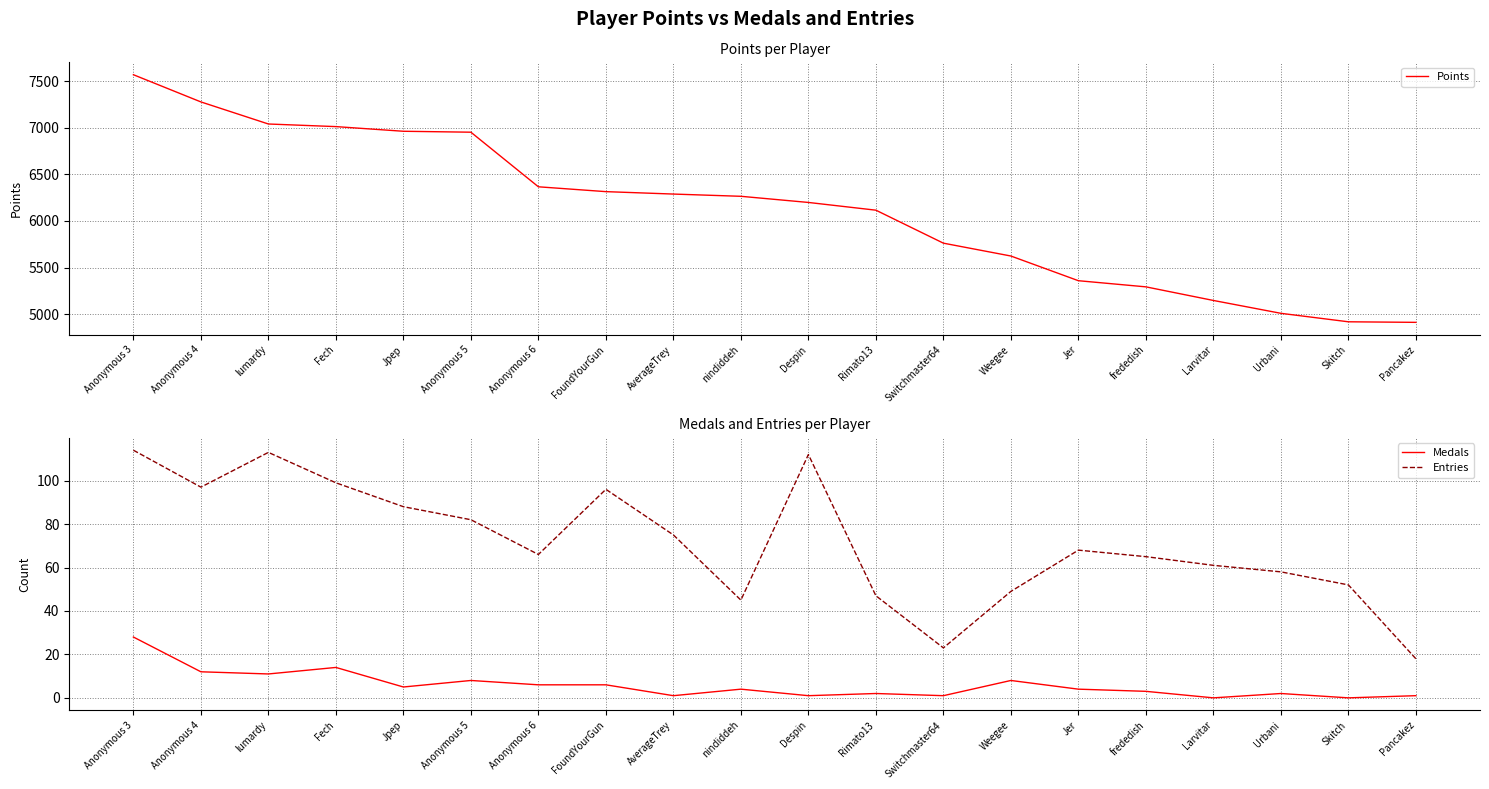

Reading left to right, transcribe all the data shown in this chart.

Points: 7570	7278	7041	7013	6963	6953	6367	6315	6289	6265	6199	6116	5762	5624	5359	5293	5147	5009	4918	4912
Medals: 28	12	11	14	5	8	6	6	1	4	1	2	1	8	4	3	0	2	0	1
Entries: 114	97	113	99	88	82	66	96	75	45	112	47	23	49	68	65	61	58	52	18